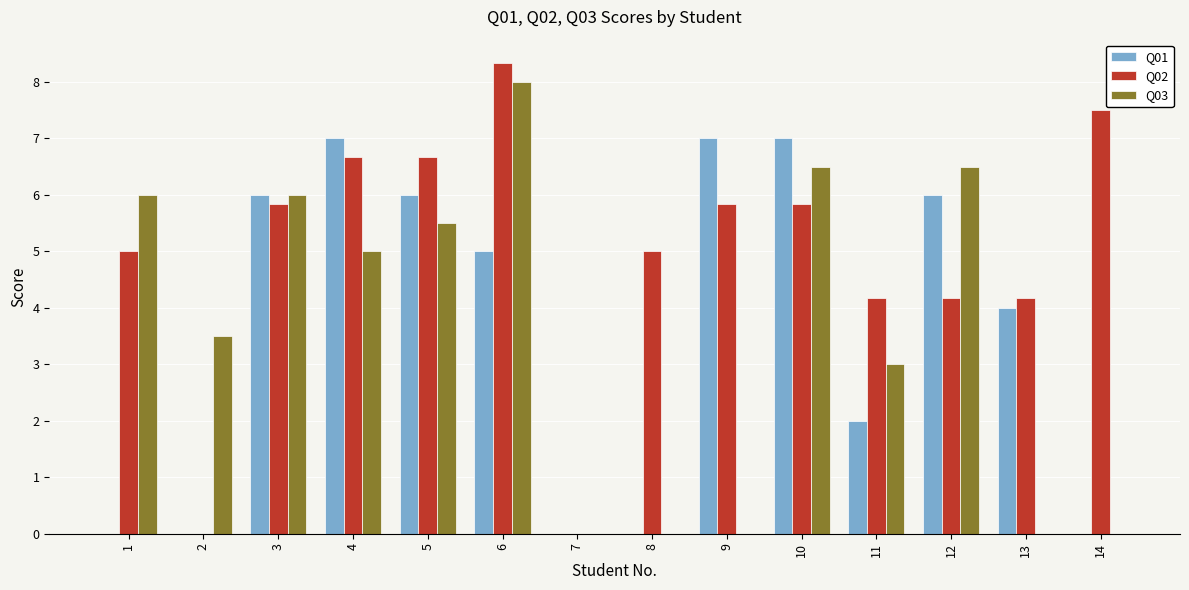

At which category is the sum across all series the highest?

6